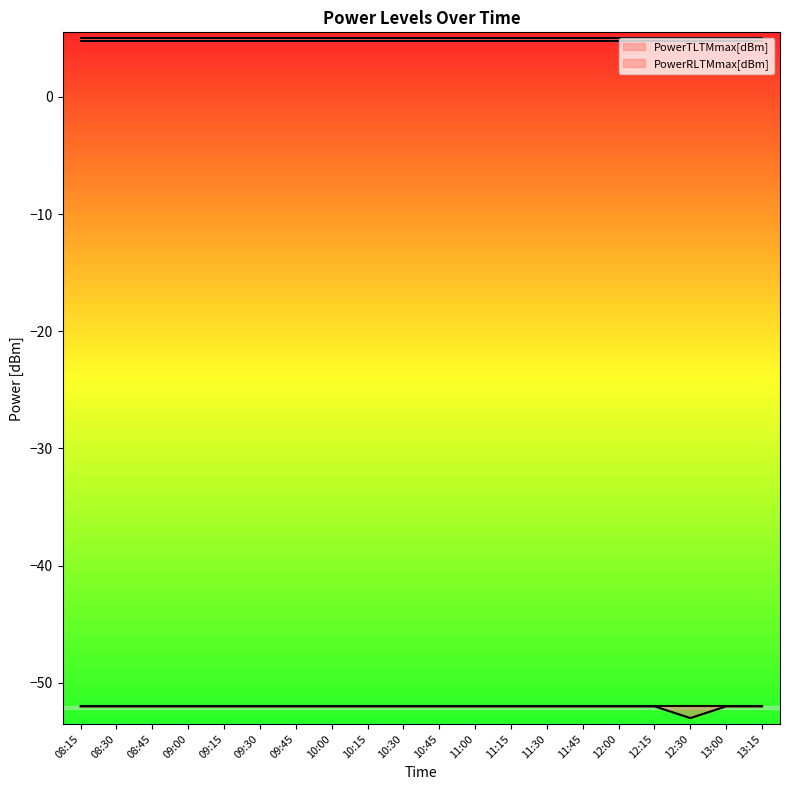

Between 08:30 and 10:00, which series saw the biggest shift?

PowerTLTMmax[dBm]